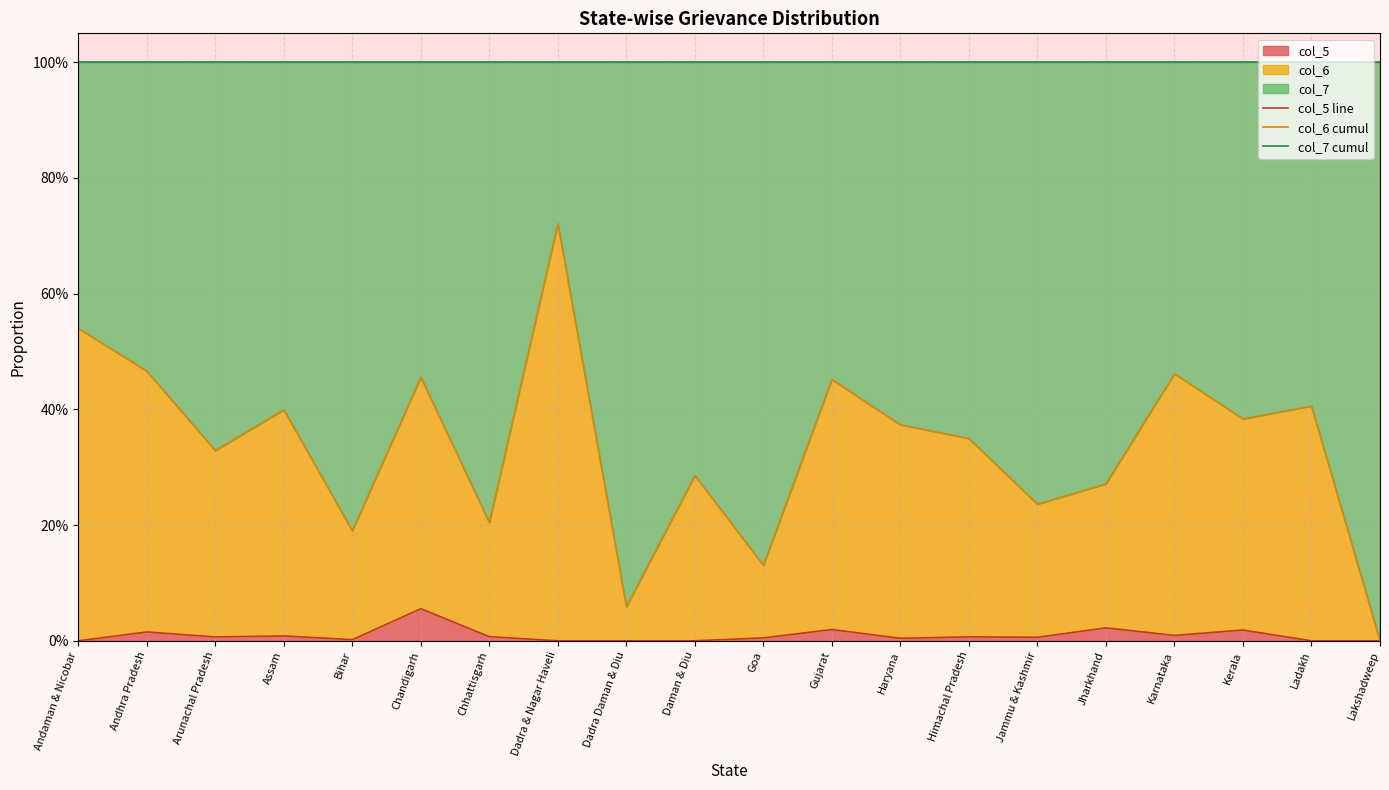

What is the label of the 1st point from the left?

Andaman & Nicobar